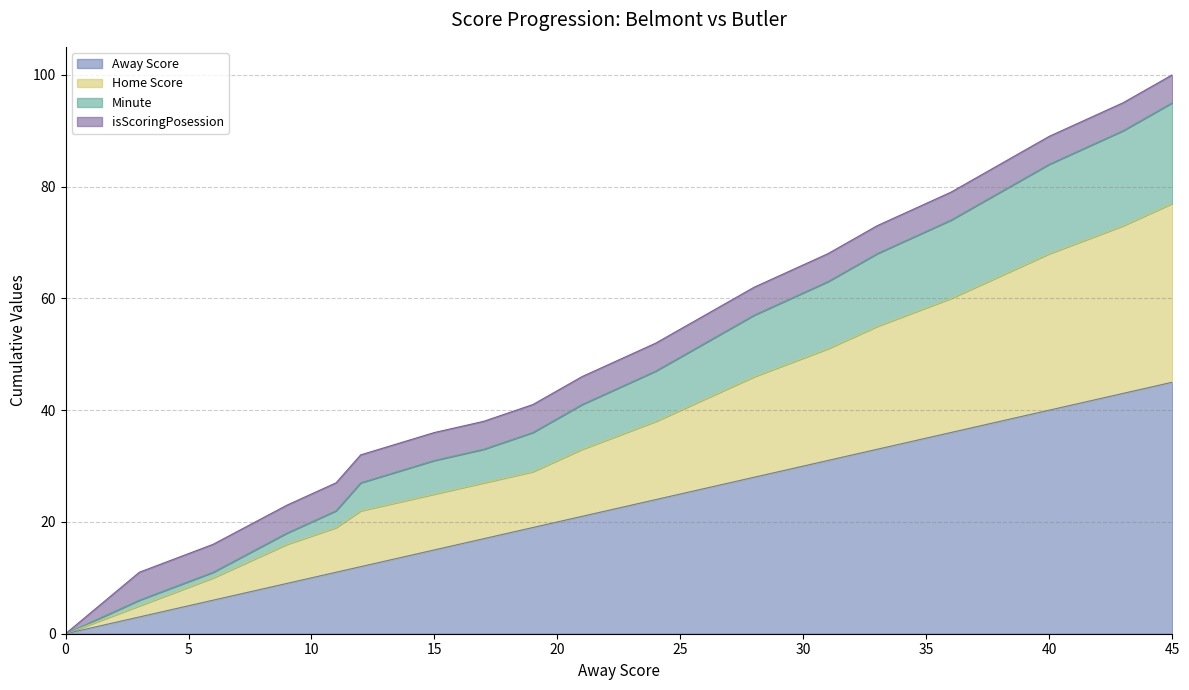

Does the chart display data point markers on the line(s)?

No